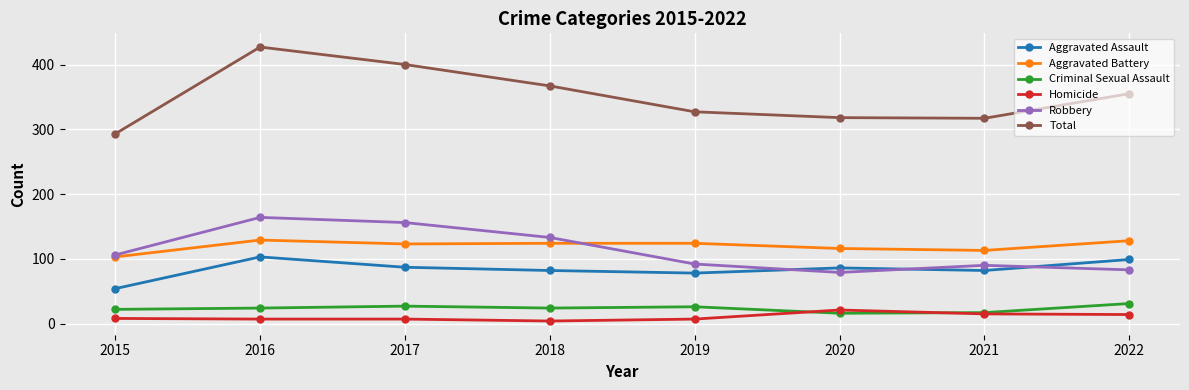

How many series are shown in this chart?

6